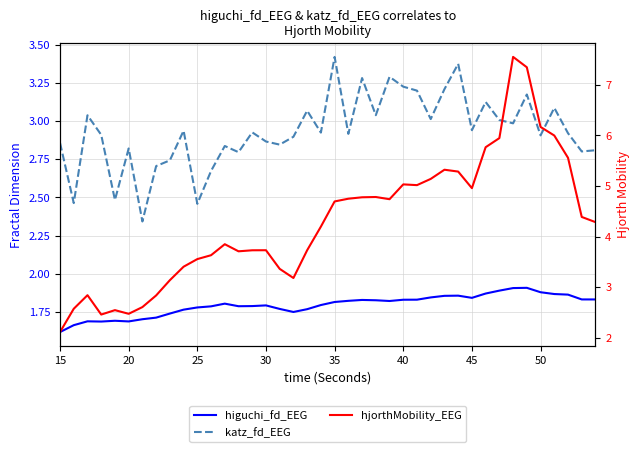

What is the difference between the maximum and minimum values in the higuchi_fd_EEG series?

0.3